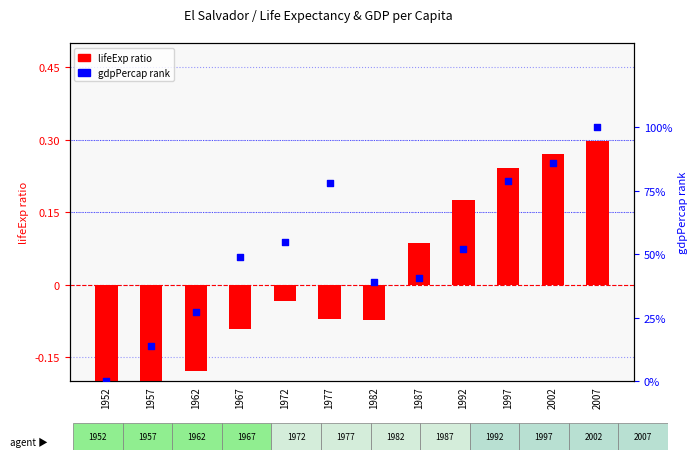

At which category is the sum across all series the highest?

2007